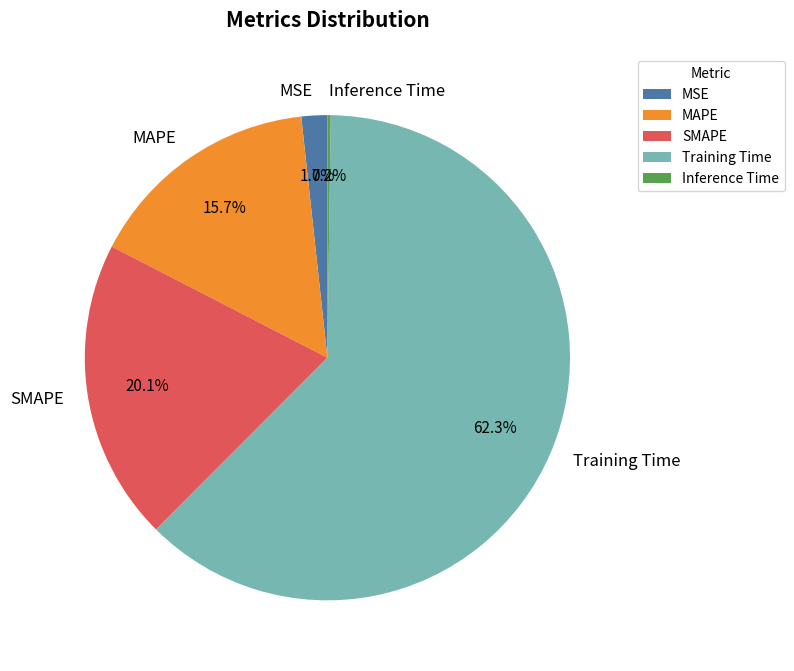

The Training Time slice represents 62% of the pie. True or false?

True